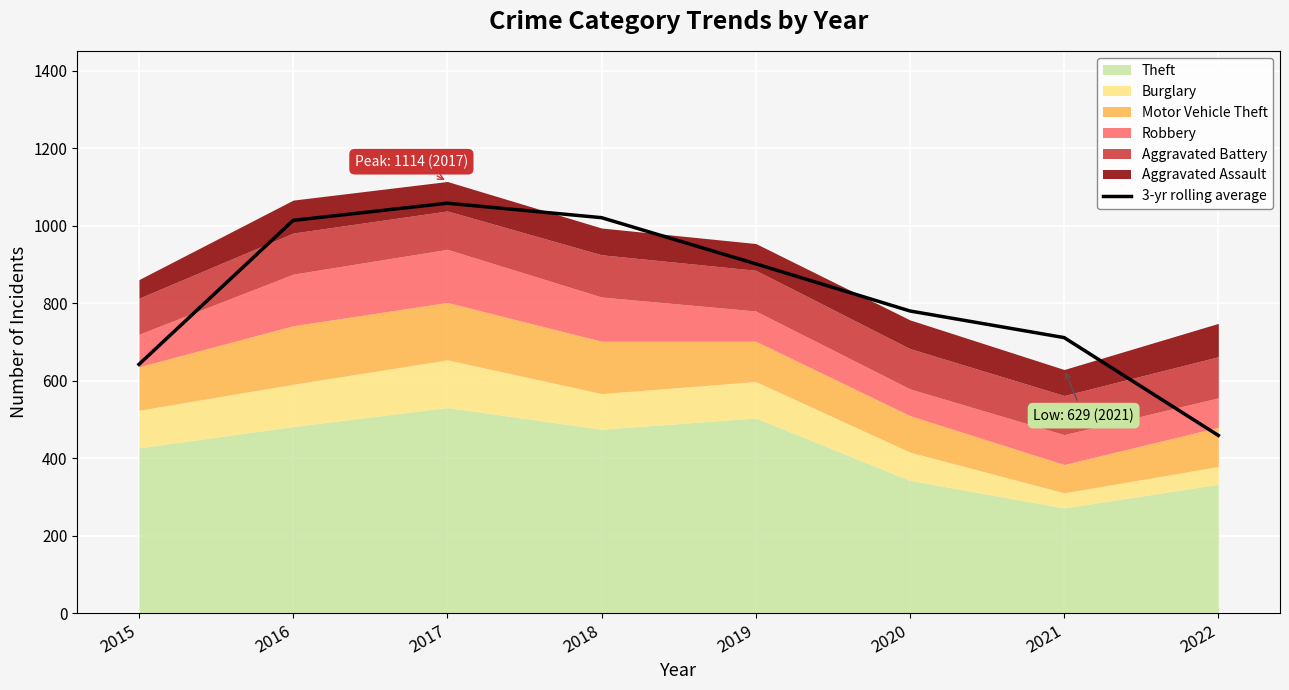

At which label does the data first exceed 901?

2016